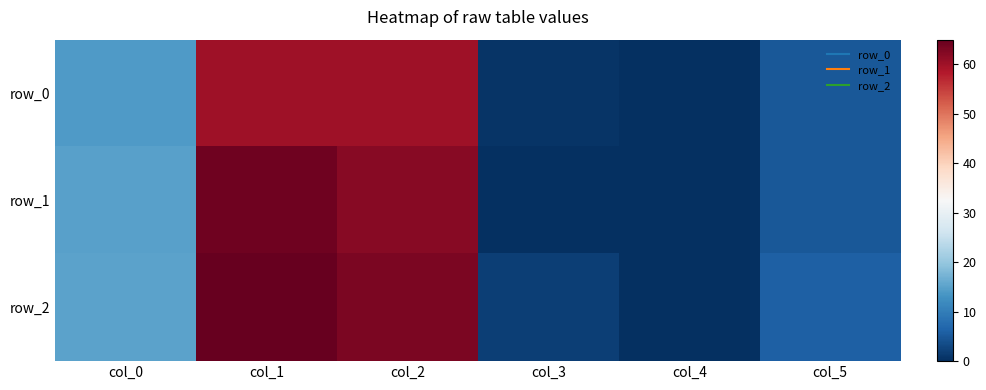

True or false: row_2 has a value of 8.4 at col_5.

False